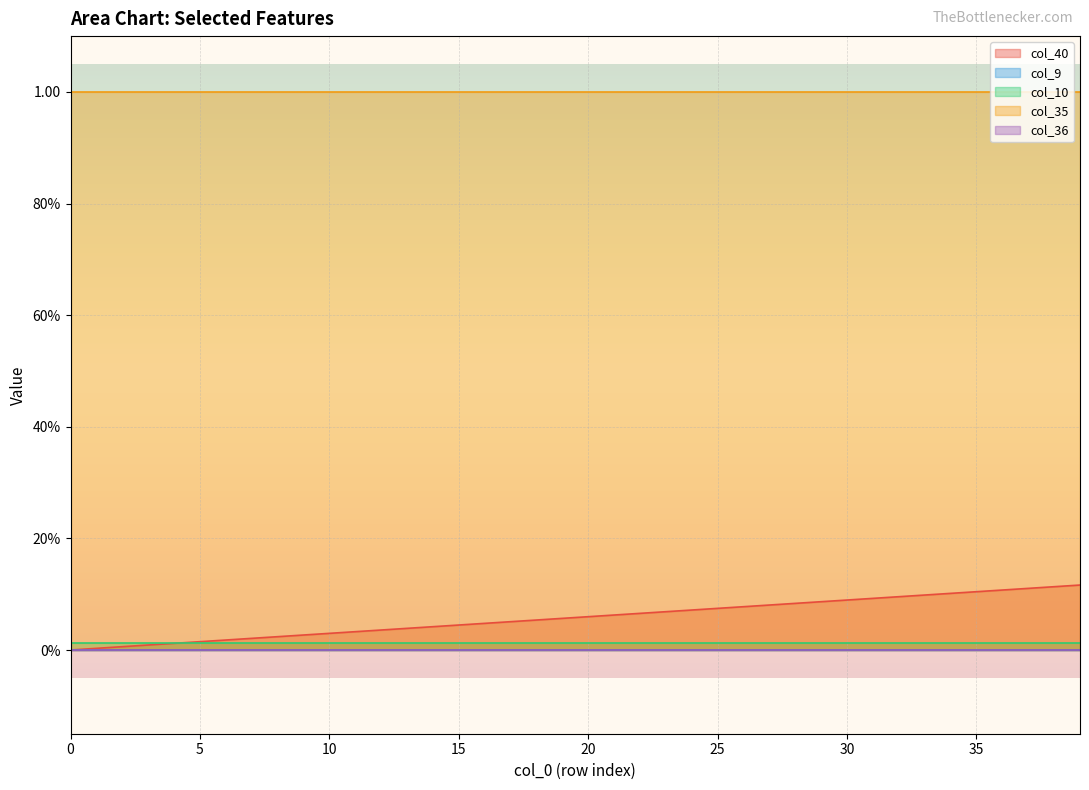

Reading right to left, transcribe all the data shown in this chart.

col_40: 0.1	0.1	0.1	0.1	0.1	0.1	0.1	0.1	0.1	0.1	0.1	0.1	0.1	0.1	0.1	0.1	0.1	0.1	0.1	0.1	0.1	0.1	0.1	0.0	0.0	0.0	0.0	0.0	0.0	0.0	0.0	0.0	0.0	0.0	0.0	0.0	0.0	0.0	0.0	0.0
col_9: 0.0	0.0	0.0	0.0	0.0	0.0	0.0	0.0	0.0	0.0	0.0	0.0	0.0	0.0	0.0	0.0	0.0	0.0	0.0	0.0	0.0	0.0	0.0	0.0	0.0	0.0	0.0	0.0	0.0	0.0	0.0	0.0	0.0	0.0	0.0	0.0	0.0	0.0	0.0	0.0
col_10: 0.0	0.0	0.0	0.0	0.0	0.0	0.0	0.0	0.0	0.0	0.0	0.0	0.0	0.0	0.0	0.0	0.0	0.0	0.0	0.0	0.0	0.0	0.0	0.0	0.0	0.0	0.0	0.0	0.0	0.0	0.0	0.0	0.0	0.0	0.0	0.0	0.0	0.0	0.0	0.0
col_35: 1.0	1.0	1.0	1.0	1.0	1.0	1.0	1.0	1.0	1.0	1.0	1.0	1.0	1.0	1.0	1.0	1.0	1.0	1.0	1.0	1.0	1.0	1.0	1.0	1.0	1.0	1.0	1.0	1.0	1.0	1.0	1.0	1.0	1.0	1.0	1.0	1.0	1.0	1.0	1.0
col_36: 0.0	0.0	0.0	0.0	0.0	0.0	0.0	0.0	0.0	0.0	0.0	0.0	0.0	0.0	0.0	0.0	0.0	0.0	0.0	0.0	0.0	0.0	0.0	0.0	0.0	0.0	0.0	0.0	0.0	0.0	0.0	0.0	0.0	0.0	0.0	0.0	0.0	0.0	0.0	0.0